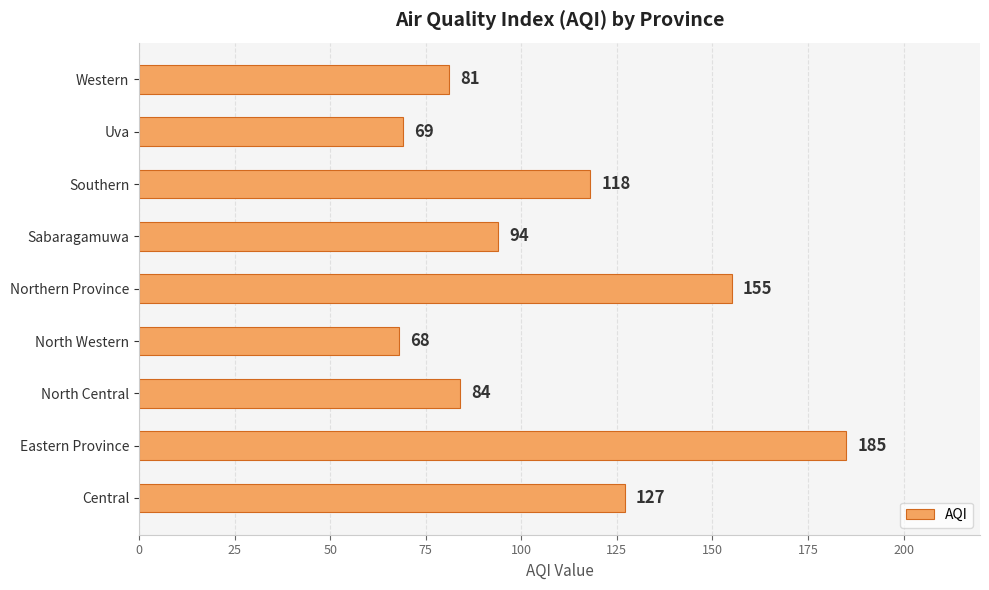

Reading bottom to top, what are all the values shown in this chart?

127	185	84	68	155	94	118	69	81